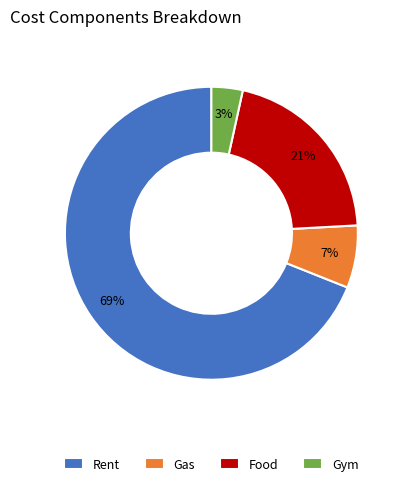

Does any single category account for the majority?

Yes